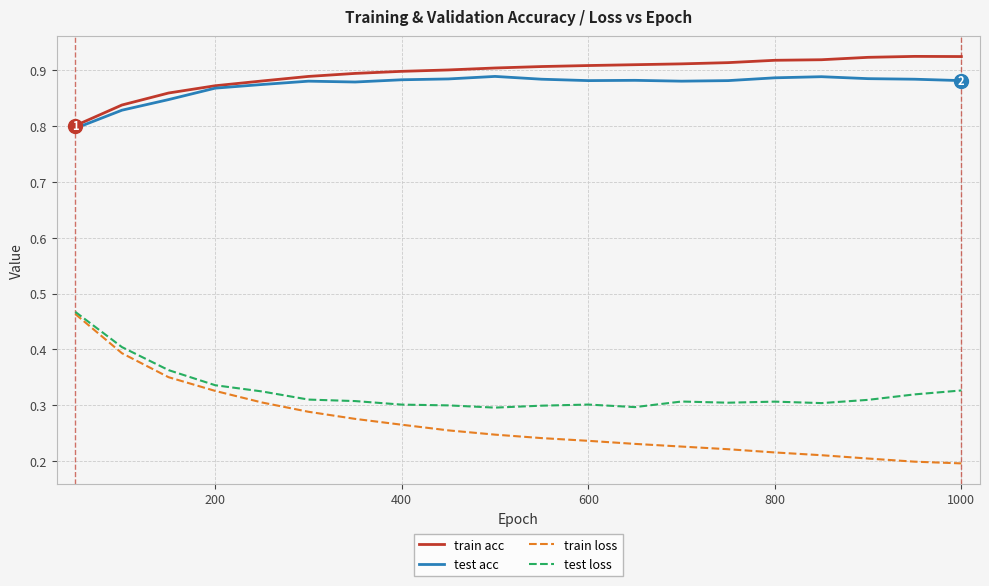

True or false: test acc and train loss cross at least once.

False